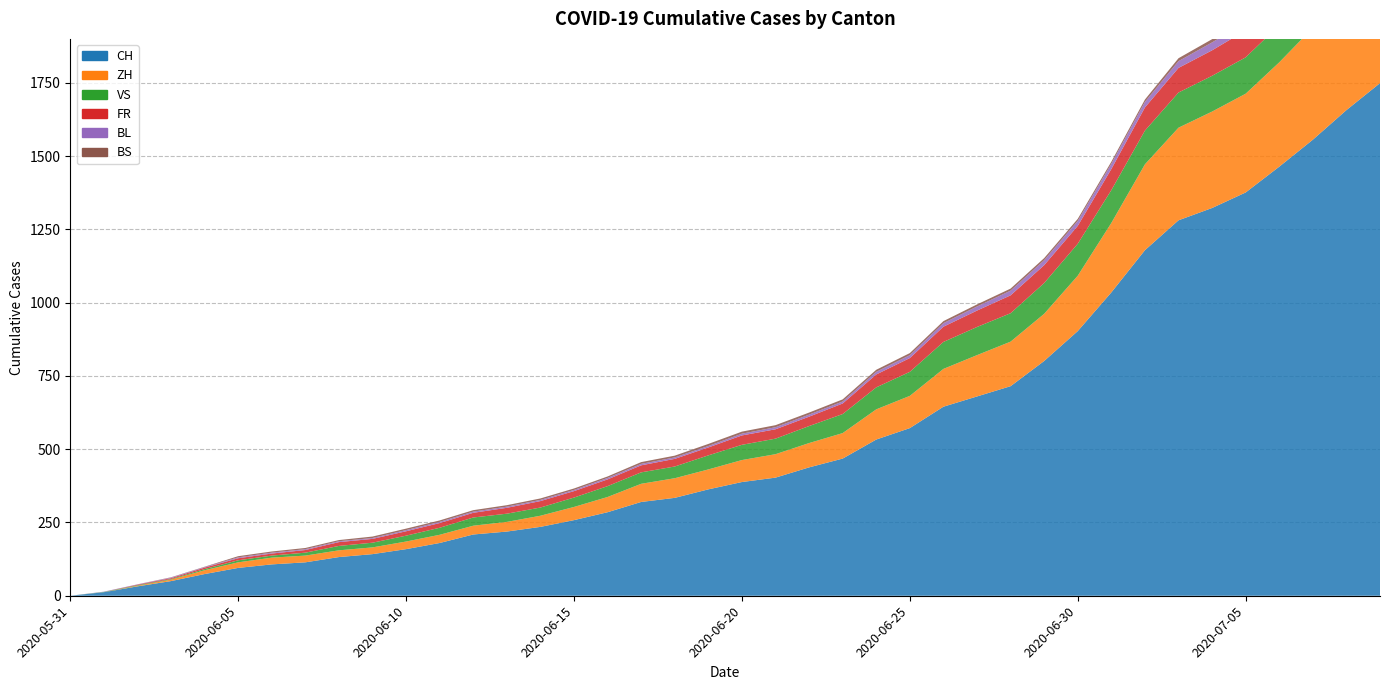

Reading left to right, transcribe all the data shown in this chart.

CH: 2020-05-31=0	2020-06-01=12	2020-06-02=32	2020-06-03=50	2020-06-04=74	2020-06-05=95	2020-06-06=107	2020-06-07=114	2020-06-08=132	2020-06-09=142	2020-06-10=159	2020-06-11=180	2020-06-12=209	2020-06-13=219	2020-06-14=235	2020-06-15=258	2020-06-16=285	2020-06-17=320	2020-06-18=334	2020-06-19=363	2020-06-20=388	2020-06-21=403	2020-06-22=438	2020-06-23=468	2020-06-24=533	2020-06-25=572	2020-06-26=645	2020-06-27=680	2020-06-28=715	2020-06-29=801	2020-06-30=903	2020-07-01=1035	2020-07-02=1179	2020-07-03=1281	2020-07-04=1323	2020-07-05=1376	2020-07-06=1464	2020-07-07=1556	2020-07-08=1657	2020-07-09=1749
ZH: 2020-05-31=0	2020-06-01=0	2020-06-02=2	2020-06-03=5	2020-06-04=13	2020-06-05=19	2020-06-06=23	2020-06-07=23	2020-06-08=23	2020-06-09=23	2020-06-10=26	2020-06-11=28	2020-06-12=30	2020-06-13=33	2020-06-14=38	2020-06-15=45	2020-06-16=52	2020-06-17=62	2020-06-18=67	2020-06-19=68	2020-06-20=75	2020-06-21=80	2020-06-22=83	2020-06-23=87	2020-06-24=103	2020-06-25=110	2020-06-26=129	2020-06-27=141	2020-06-28=152	2020-06-29=161	2020-06-30=189	2020-07-01=237	2020-07-02=293	2020-07-03=316	2020-07-04=329	2020-07-05=337	2020-07-06=356	2020-07-07=382	2020-07-08=405	2020-07-09=424
VS: 2020-05-31=0	2020-06-01=1	2020-06-02=2	2020-06-03=2	2020-06-04=4	2020-06-05=7	2020-06-06=7	2020-06-07=10	2020-06-08=15	2020-06-09=16	2020-06-10=20	2020-06-11=24	2020-06-12=28	2020-06-13=28	2020-06-14=28	2020-06-15=32	2020-06-16=37	2020-06-17=39	2020-06-18=40	2020-06-19=48	2020-06-20=52	2020-06-21=53	2020-06-22=58	2020-06-23=65	2020-06-24=75	2020-06-25=82	2020-06-26=92	2020-06-27=96	2020-06-28=97	2020-06-29=105	2020-06-30=109	2020-07-01=112	2020-07-02=115	2020-07-03=120	2020-07-04=122	2020-07-05=124	2020-07-06=127	2020-07-07=130	2020-07-08=130	2020-07-09=132
FR: 2020-05-31=0	2020-06-01=0	2020-06-02=2	2020-06-03=3	2020-06-04=5	2020-06-05=7	2020-06-06=7	2020-06-07=9	2020-06-08=13	2020-06-09=13	2020-06-10=15	2020-06-11=16	2020-06-12=16	2020-06-13=20	2020-06-14=22	2020-06-15=22	2020-06-16=23	2020-06-17=24	2020-06-18=26	2020-06-19=27	2020-06-20=32	2020-06-21=32	2020-06-22=32	2020-06-23=36	2020-06-24=44	2020-06-25=47	2020-06-26=52	2020-06-27=56	2020-06-28=61	2020-06-29=61	2020-06-30=61	2020-07-01=72	2020-07-02=79	2020-07-03=84	2020-07-04=87	2020-07-05=92	2020-07-06=94	2020-07-07=96	2020-07-08=99	2020-07-09=100
BL: 2020-05-31=0	2020-06-01=1	2020-06-02=1	2020-06-03=2	2020-06-04=2	2020-06-05=3	2020-06-06=3	2020-06-07=3	2020-06-08=3	2020-06-09=3	2020-06-10=4	2020-06-11=4	2020-06-12=4	2020-06-13=4	2020-06-14=4	2020-06-15=4	2020-06-16=5	2020-06-17=5	2020-06-18=5	2020-06-19=5	2020-06-20=6	2020-06-21=7	2020-06-22=7	2020-06-23=7	2020-06-24=9	2020-06-25=10	2020-06-26=12	2020-06-27=14	2020-06-28=16	2020-06-29=17	2020-06-30=17	2020-07-01=18	2020-07-02=19	2020-07-03=23	2020-07-04=27	2020-07-05=27	2020-07-06=29	2020-07-07=32	2020-07-08=35	2020-07-09=38
BS: 2020-05-31=0	2020-06-01=0	2020-06-02=0	2020-06-03=1	2020-06-04=1	2020-06-05=4	2020-06-06=4	2020-06-07=4	2020-06-08=4	2020-06-09=5	2020-06-10=5	2020-06-11=5	2020-06-12=5	2020-06-13=5	2020-06-14=5	2020-06-15=5	2020-06-16=5	2020-06-17=6	2020-06-18=6	2020-06-19=7	2020-06-20=7	2020-06-21=7	2020-06-22=7	2020-06-23=7	2020-06-24=7	2020-06-25=7	2020-06-26=7	2020-06-27=7	2020-06-28=7	2020-06-29=7	2020-06-30=7	2020-07-01=7	2020-07-02=8	2020-07-03=10	2020-07-04=11	2020-07-05=12	2020-07-06=12	2020-07-07=15	2020-07-08=18	2020-07-09=21